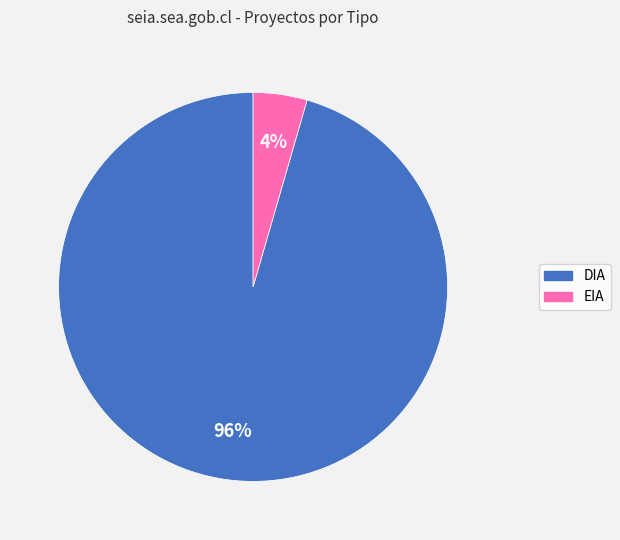

Which slice is the smallest?

EIA